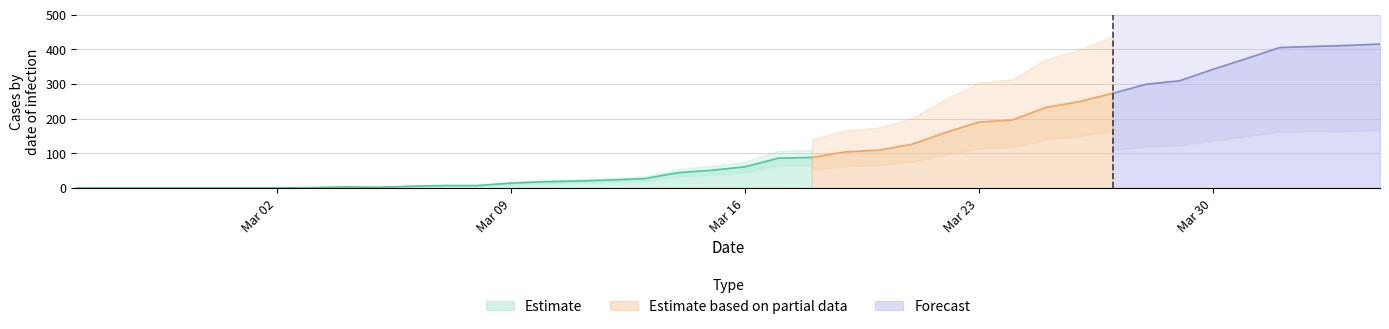

What is the highest value of the Estimate series?

88